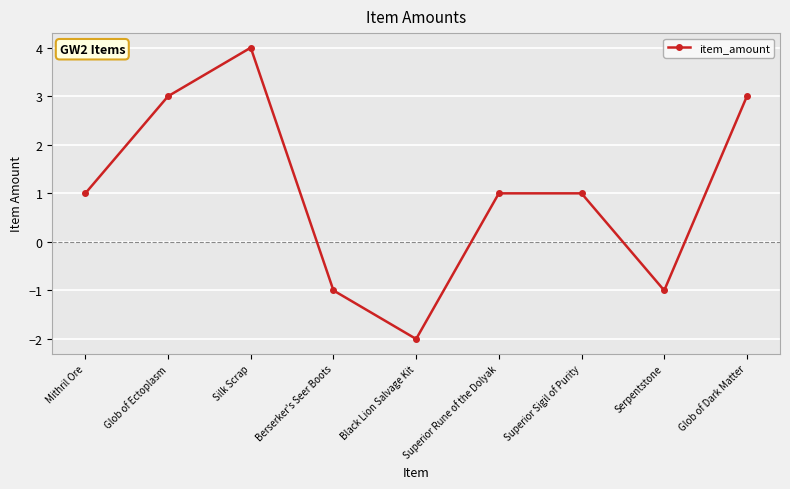

Reading left to right, extract all data points from this chart.

Mithril Ore=1	Glob of Ectoplasm=3	Silk Scrap=4	Berserker's Seer Boots=-1	Black Lion Salvage Kit=-2	Superior Rune of the Dolyak=1	Superior Sigil of Purity=1	Serpentstone=-1	Glob of Dark Matter=3